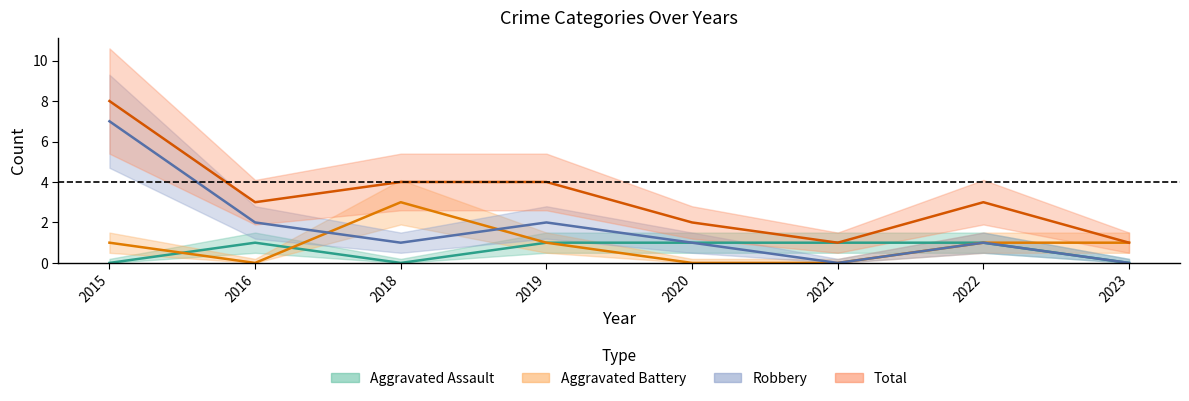

Read the Aggravated Battery value at 2023.

1